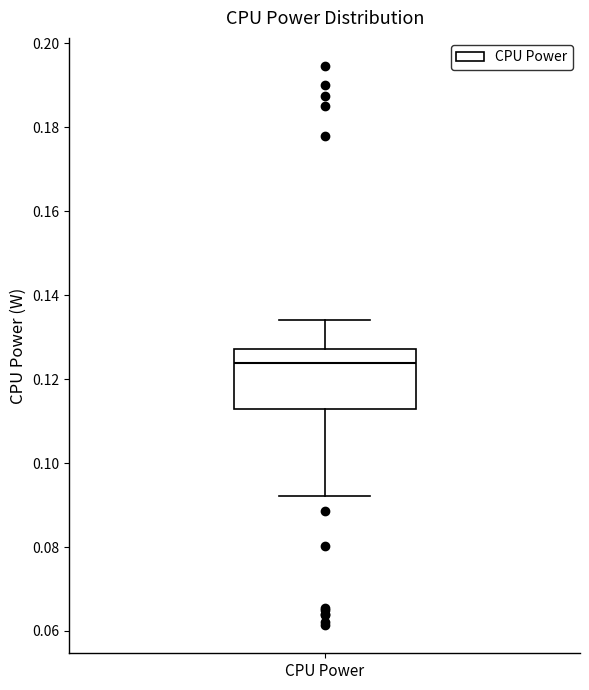

Where is the upper edge of the box for CPU Power on the y-axis? The values are not printed on the chart, so give them approximately, as read against the axis.

0.128